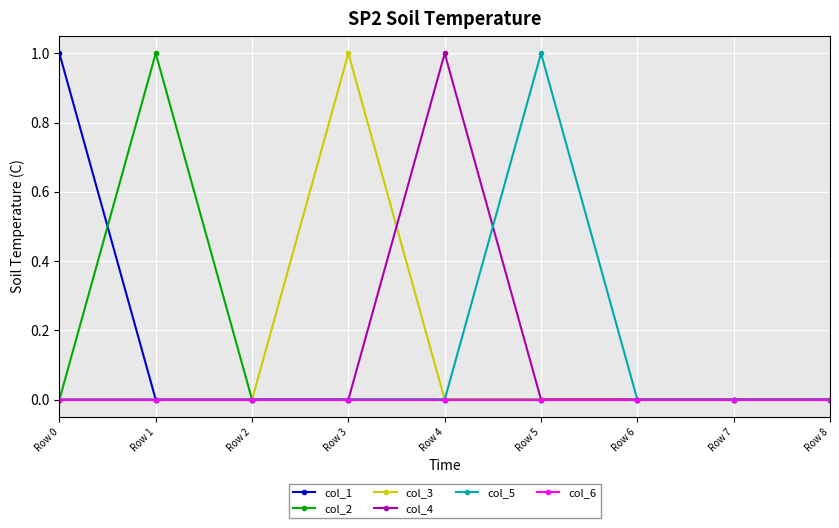

What is the sum of all col_5 values?

1